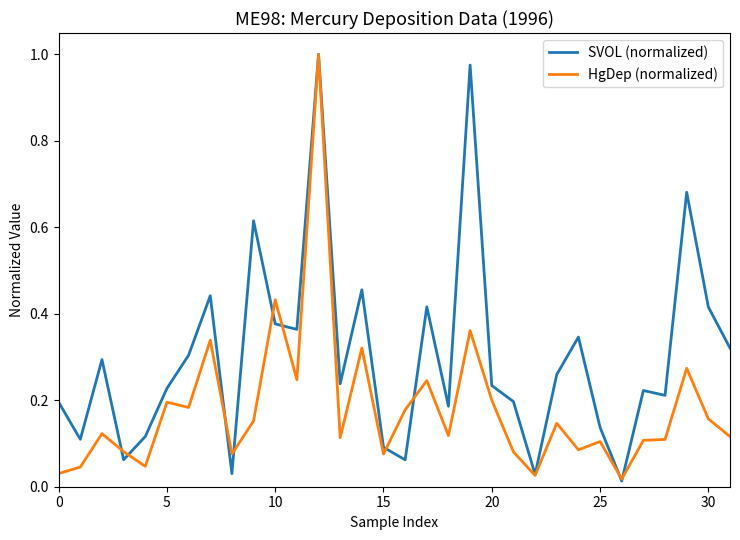

List the series in order of their overall mean, lowest first.

HgDep (normalized), SVOL (normalized)